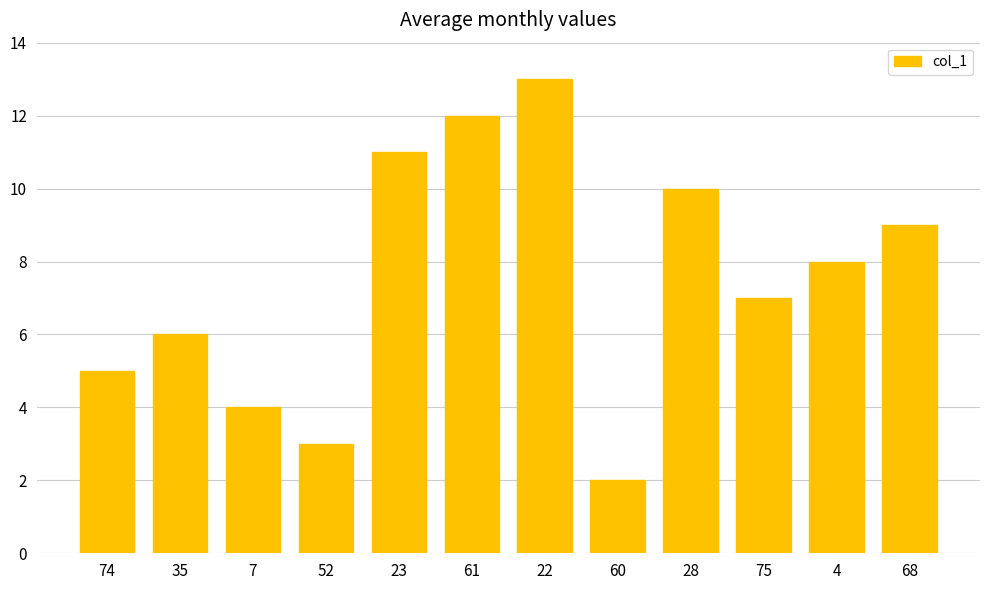

Rank the categories by value from highest to lowest.

22, 61, 23, 28, 68, 4, 75, 35, 74, 7, 52, 60